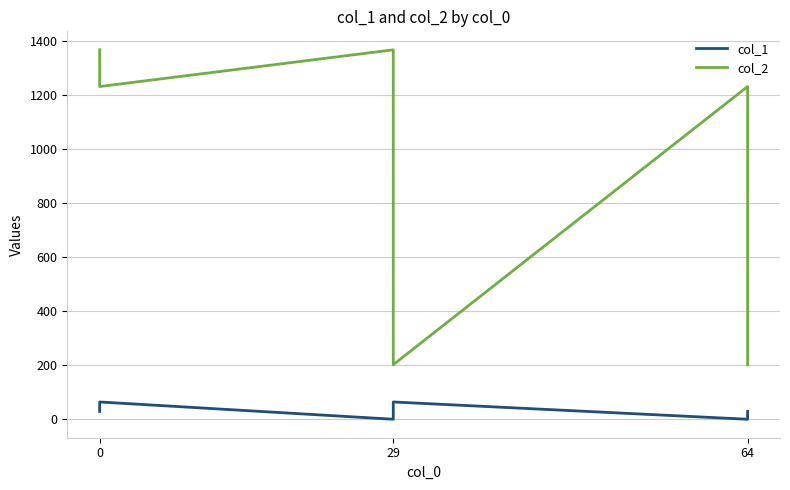

Rank the series at 0 from lowest to highest value.

col_1, col_2